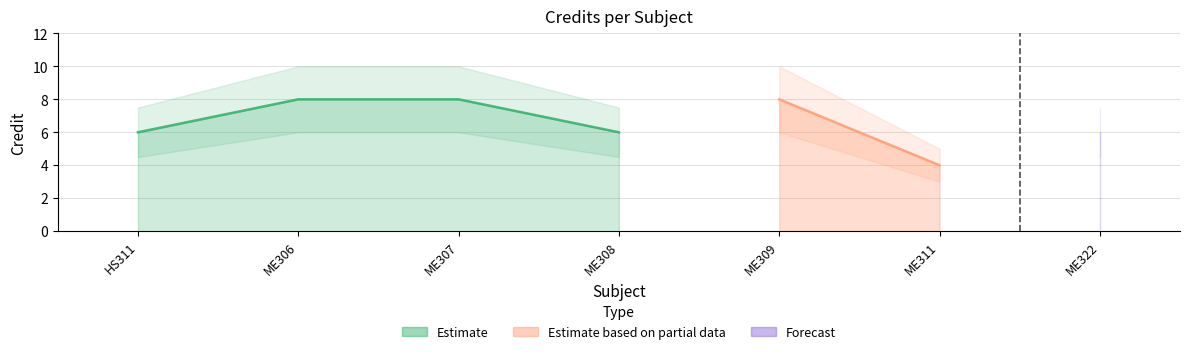

Read the value at HS311.

6